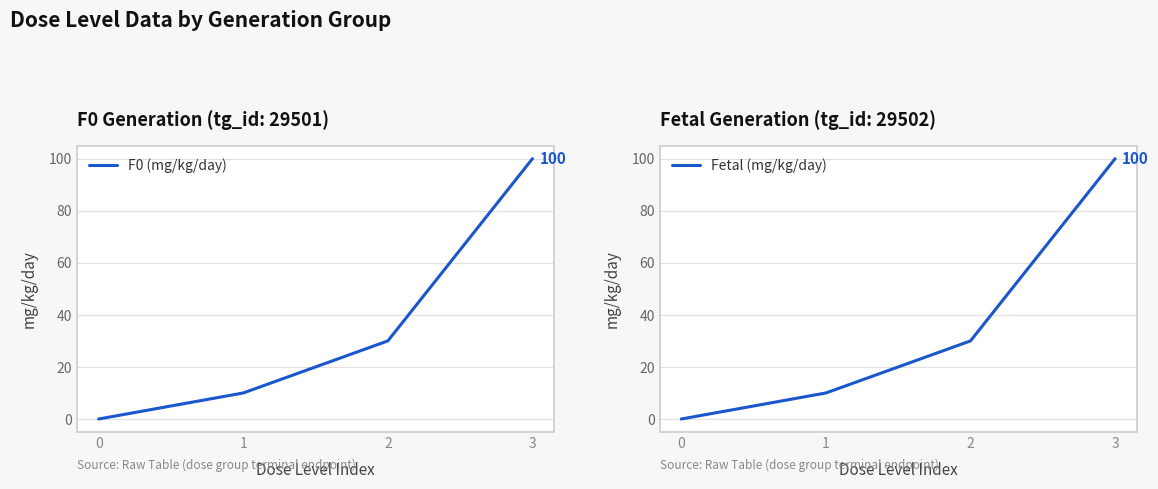

Between 0 and 3, which series saw the biggest shift?

F0 (mg/kg/day)